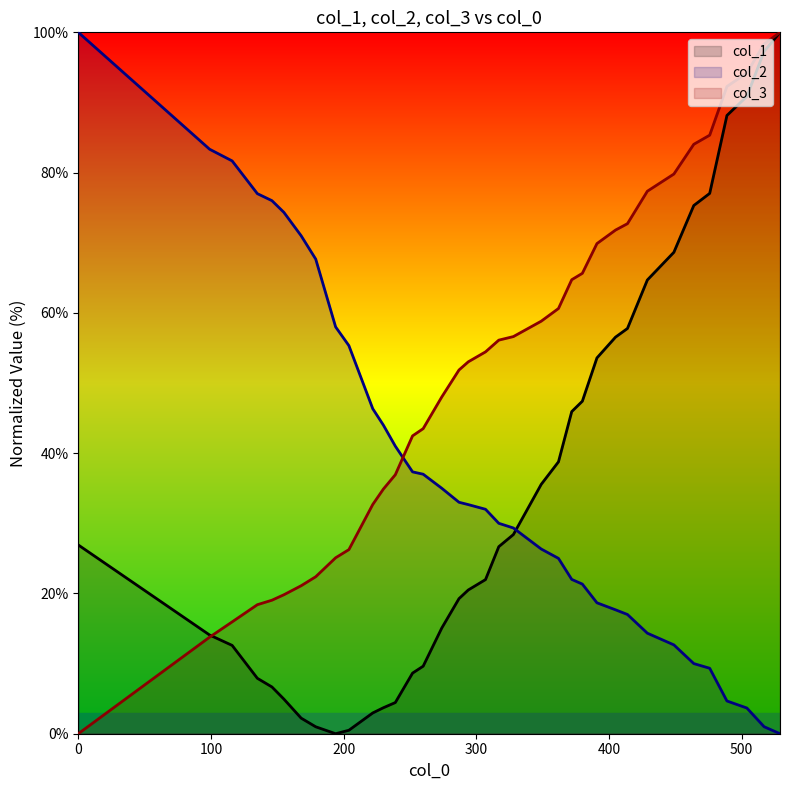

At which category is the sum across all series the highest?

529